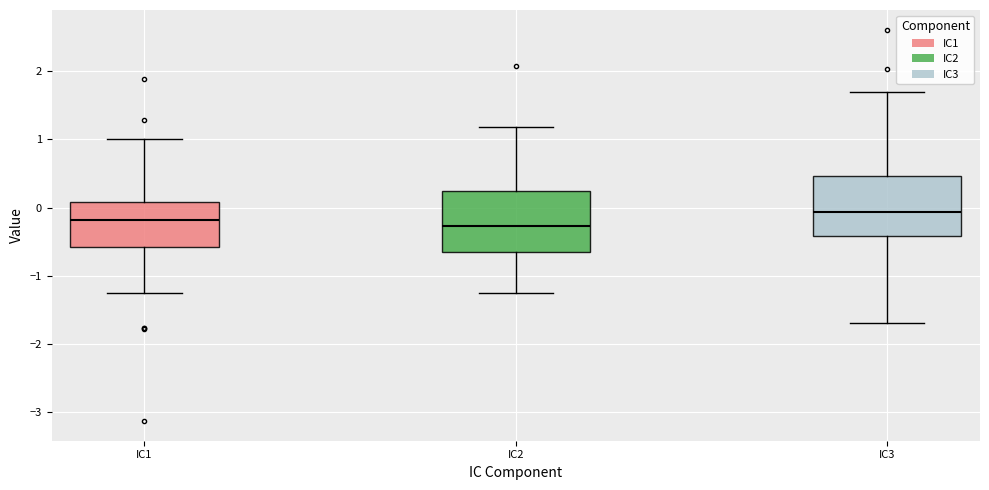

Which box has the lowest median line?

IC2